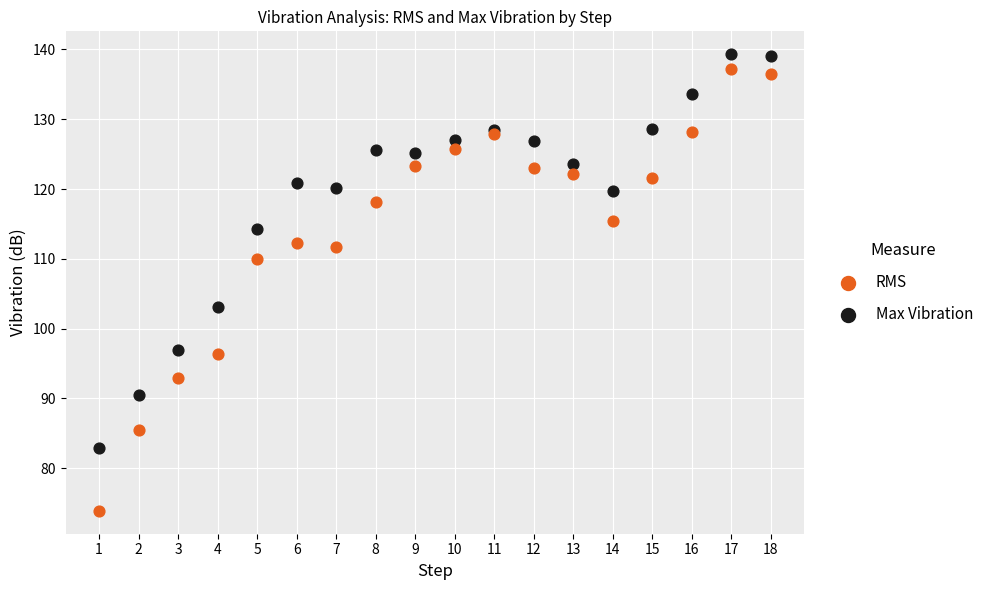

In the RMS series, what Y value is closest to 105?

110.0